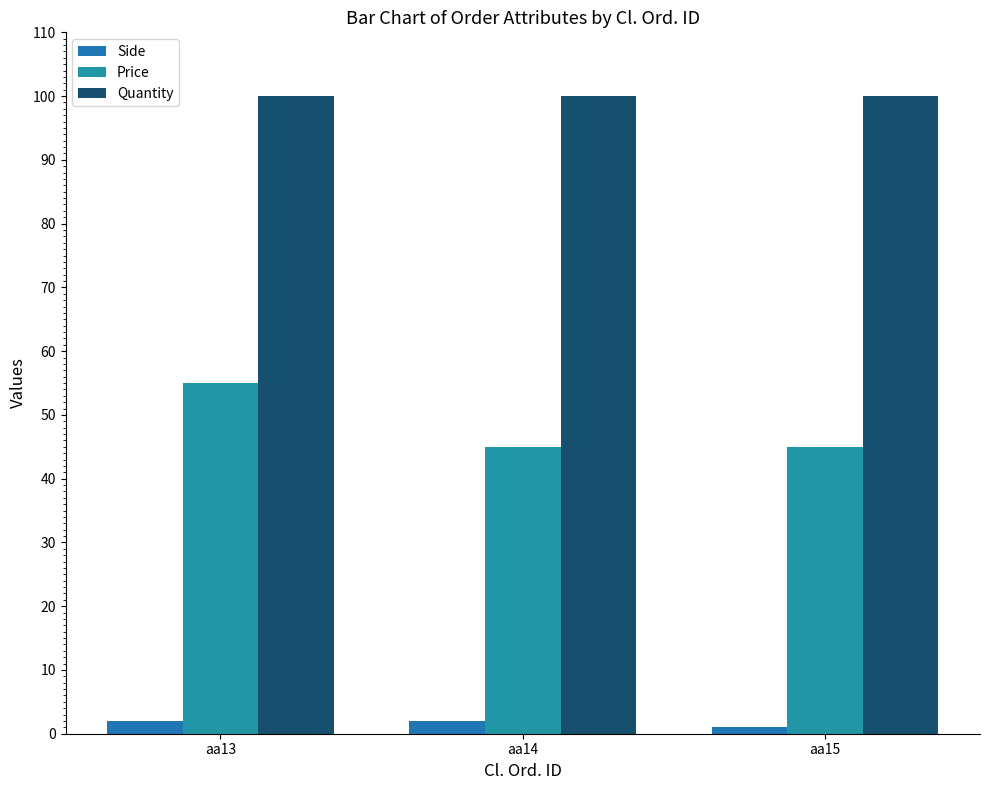

Read the Price value at aa15.

45